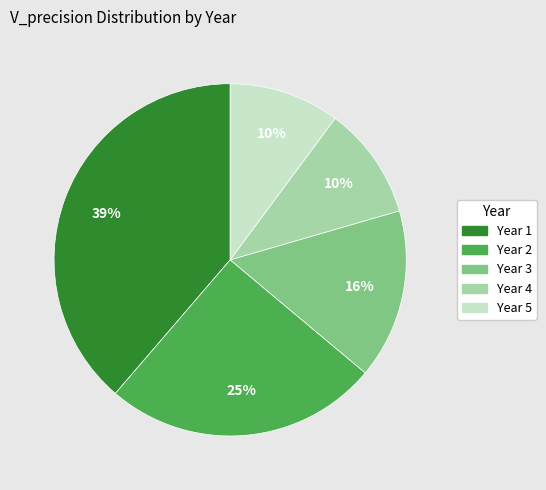

Does any single category account for the majority?

No